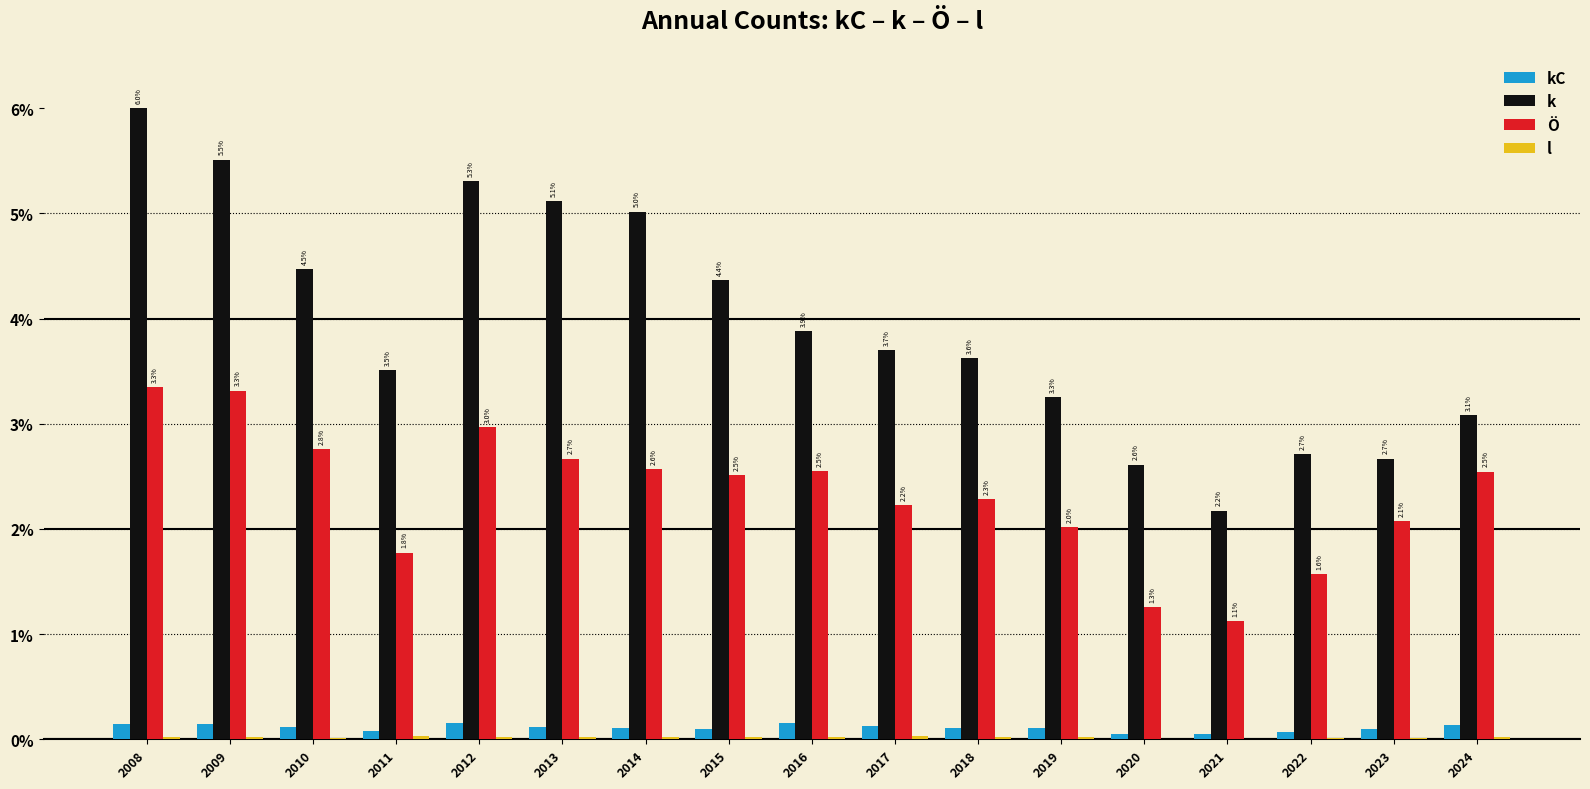

Which series changed the most between 2022 and 2024?

Ö